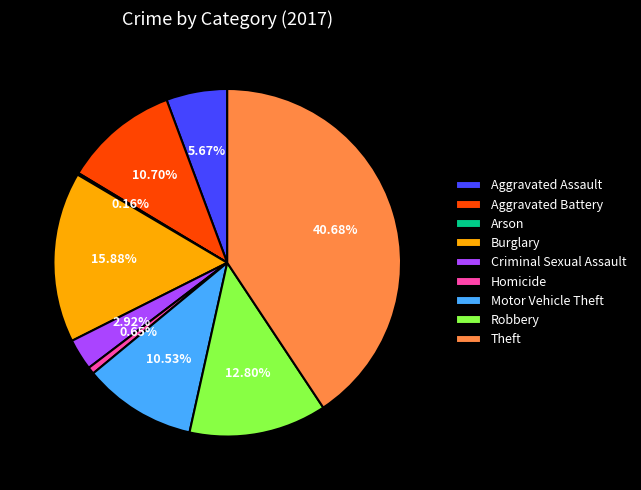

What is the largest slice in the pie chart?

Theft